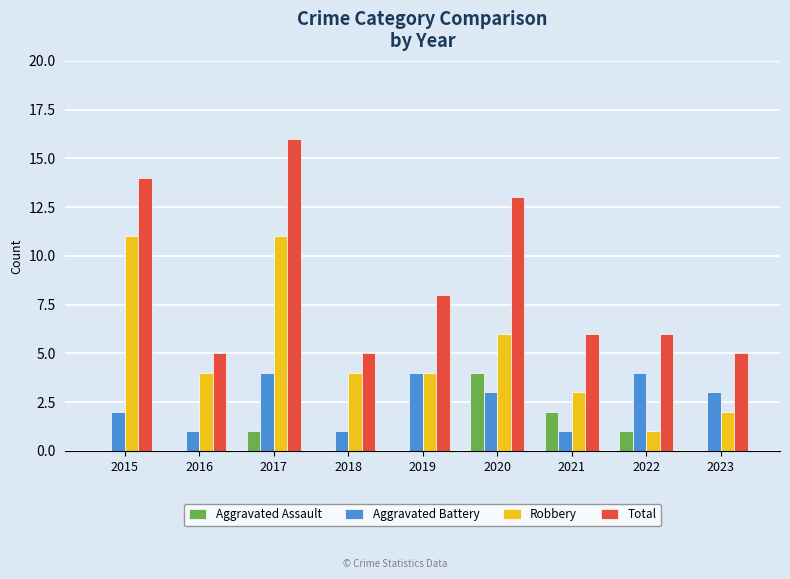

What is the total value across all series at 2016?

10